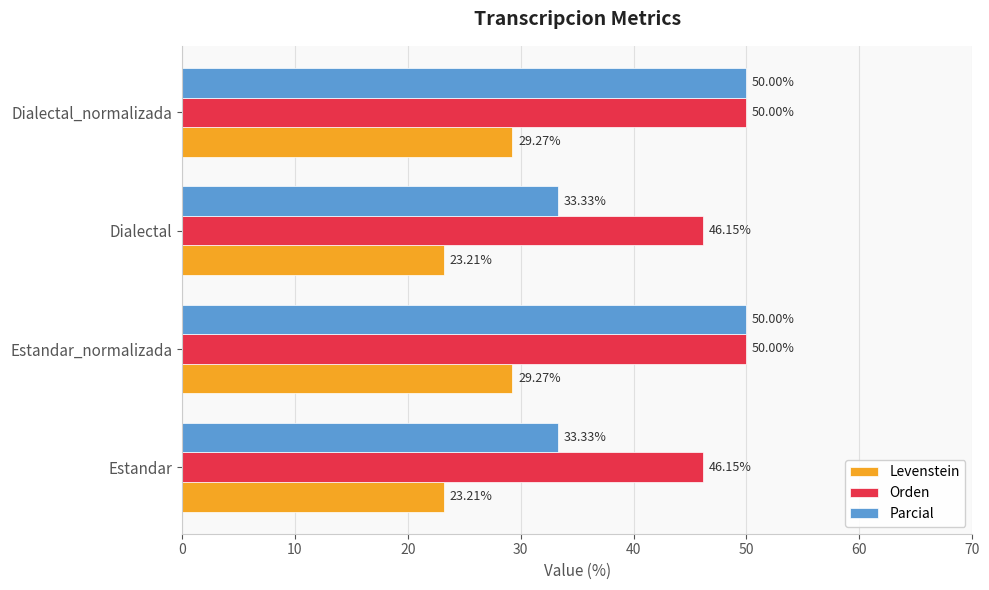

What is the sum of all Orden values?

192.3